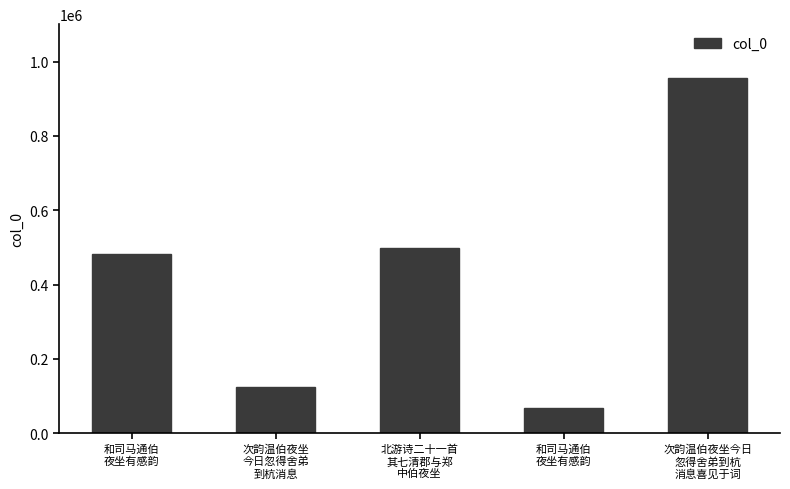

Reading left to right, transcribe all the data shown in this chart.

和司马通伯
夜坐有感韵=481356	次韵温伯夜坐
今日忽得舍弟
到杭消息=123621	北游诗二十一首
其七清郡与郑
中伯夜坐=497334	和司马通伯
夜坐有感韵=67650	次韵温伯夜坐今日
忽得舍弟到杭
消息喜见于词=956982